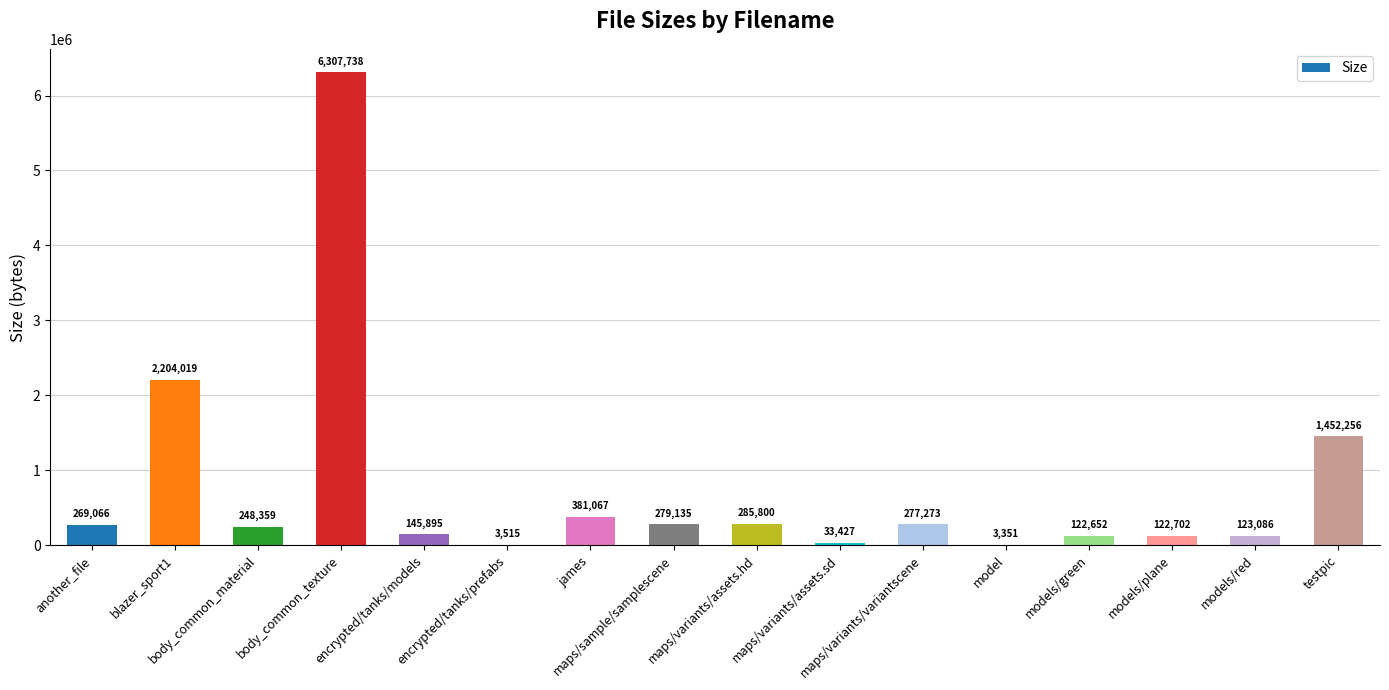

What is the sum of all values?

12259341